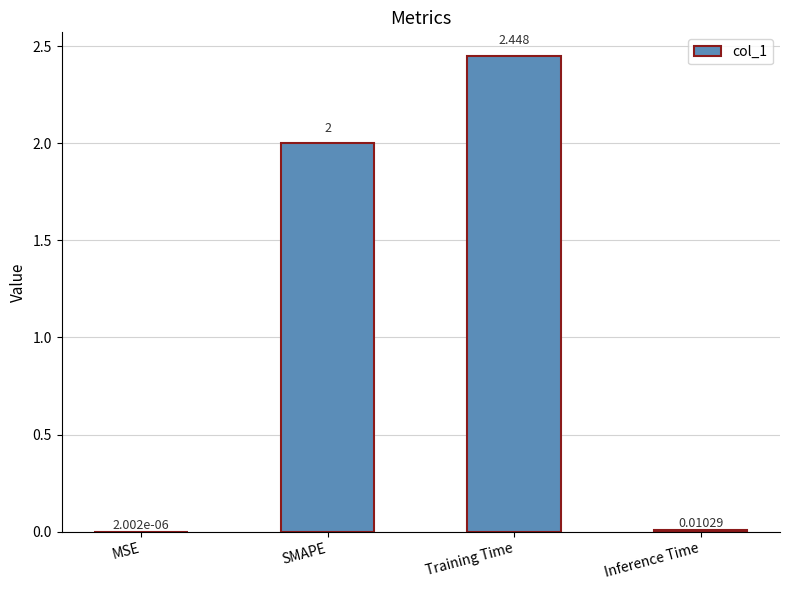

At which category does the chart reach its peak across all series?

Training Time